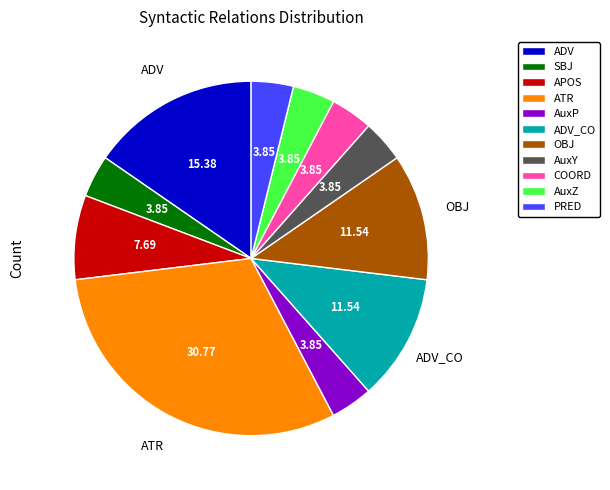

Which has a higher value, AuxZ or ADV?

ADV